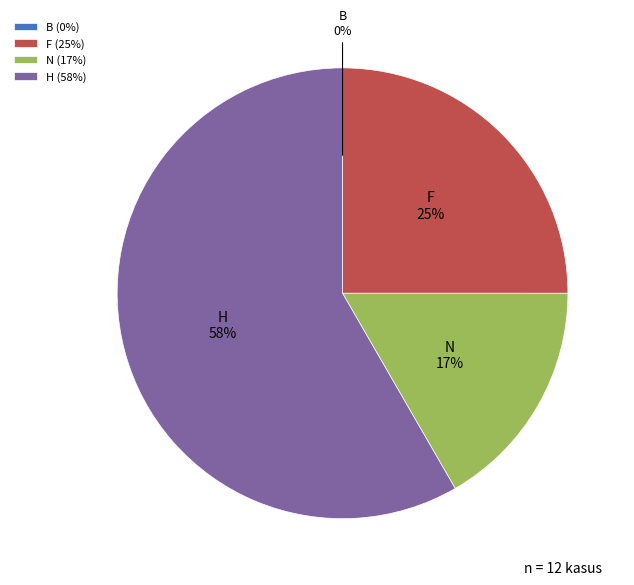

What is the majority slice?

F